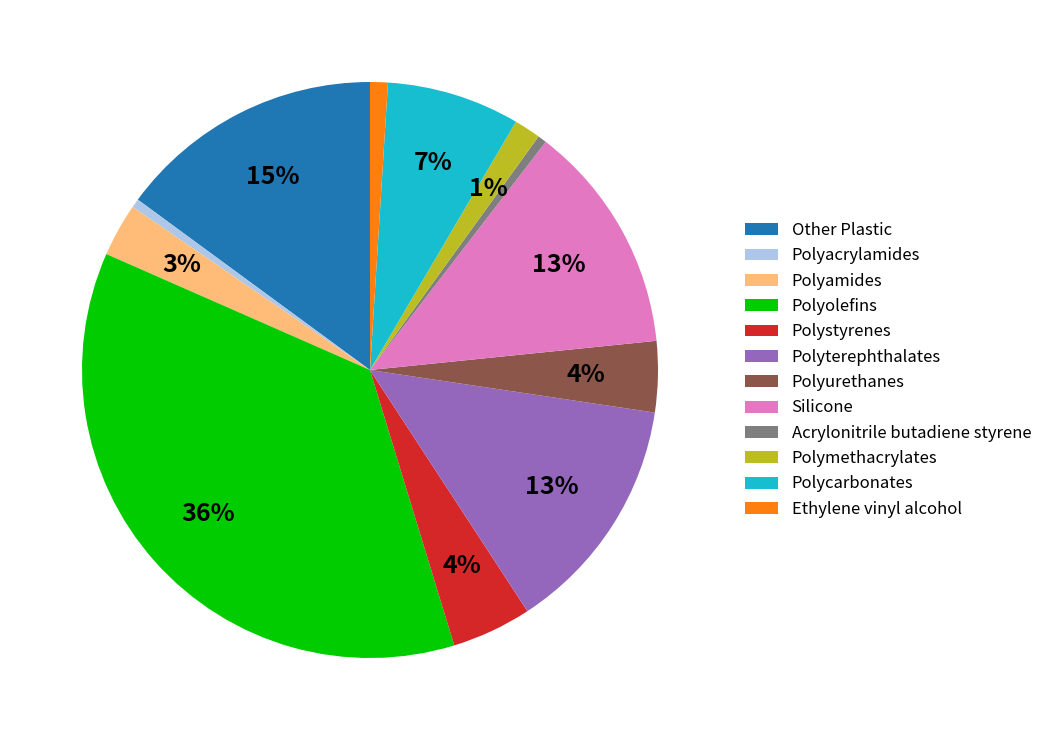

Do Polycarbonates and Polyurethanes together represent more than half of the pie?

No